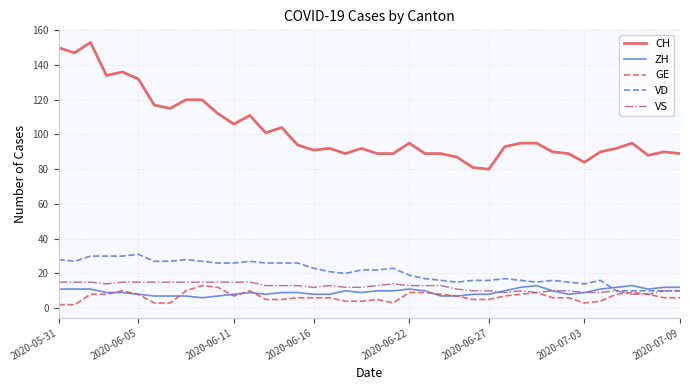

Which series has the largest total across all categories?

CH